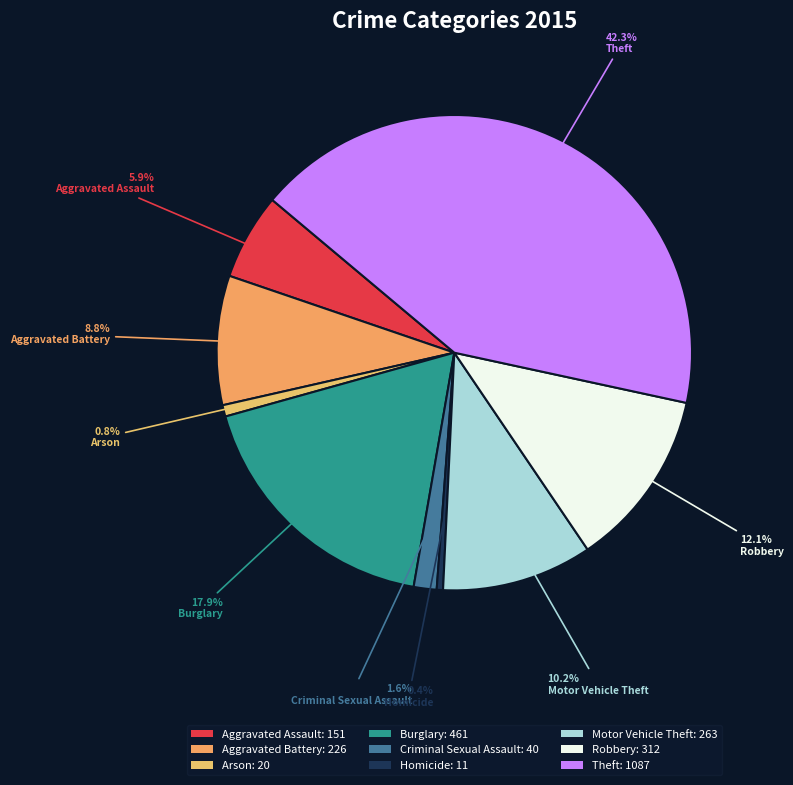

To the nearest percent, what is the average slice percentage?

11%